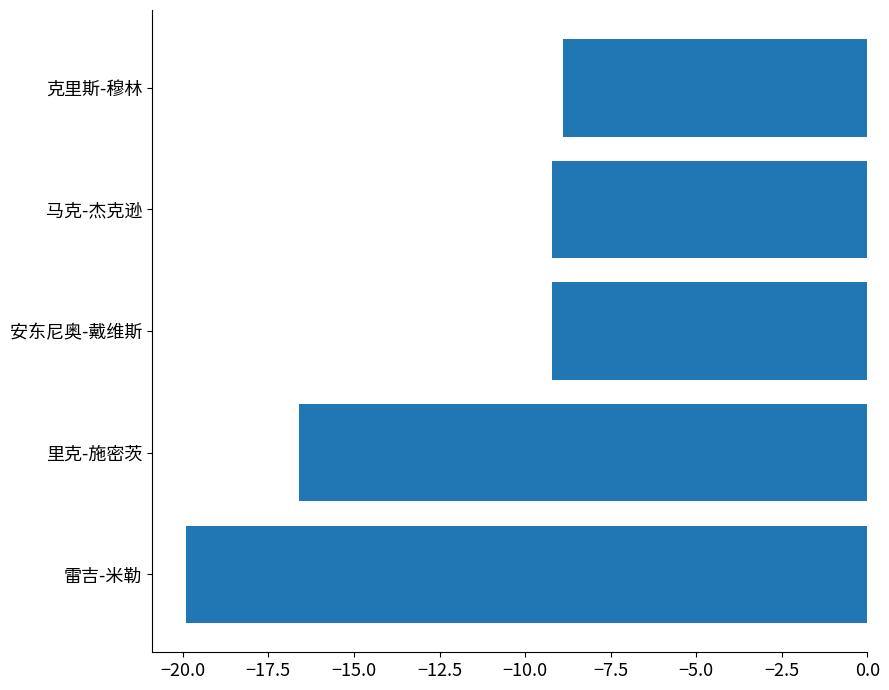

Reading bottom to top, transcribe all the data shown in this chart.

-19.9	-16.6	-9.2	-9.2	-8.9